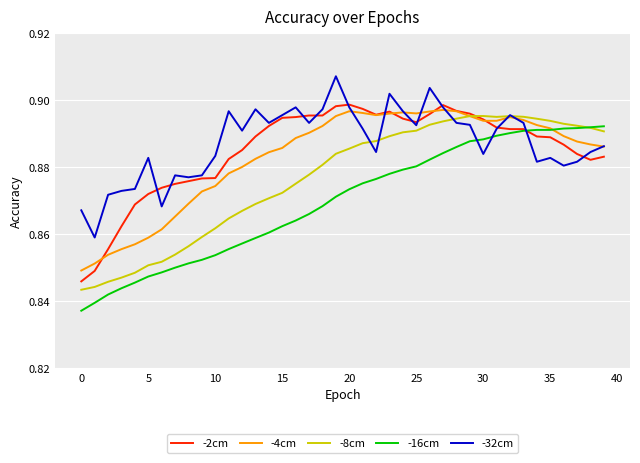

What is the difference between the maximum and second lowest values in the -16cm series?

0.1